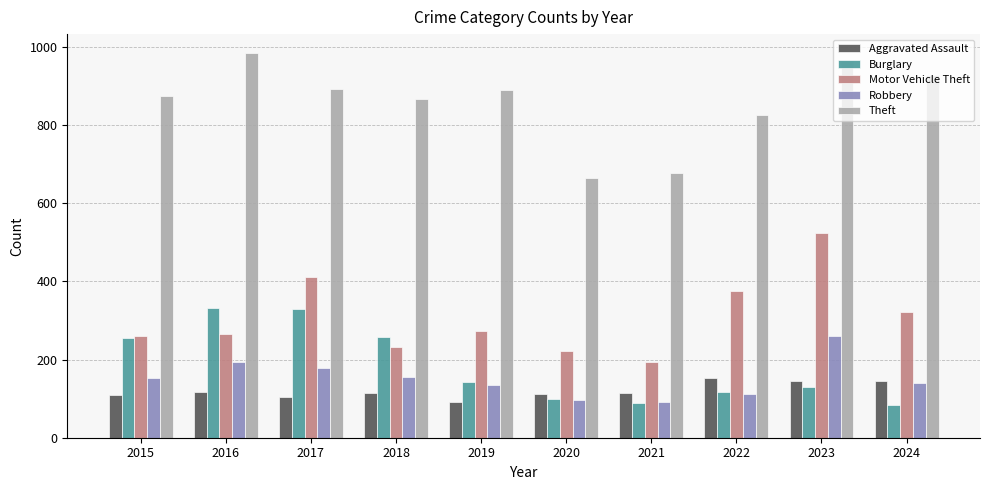

Which series has the largest total across all categories?

Theft